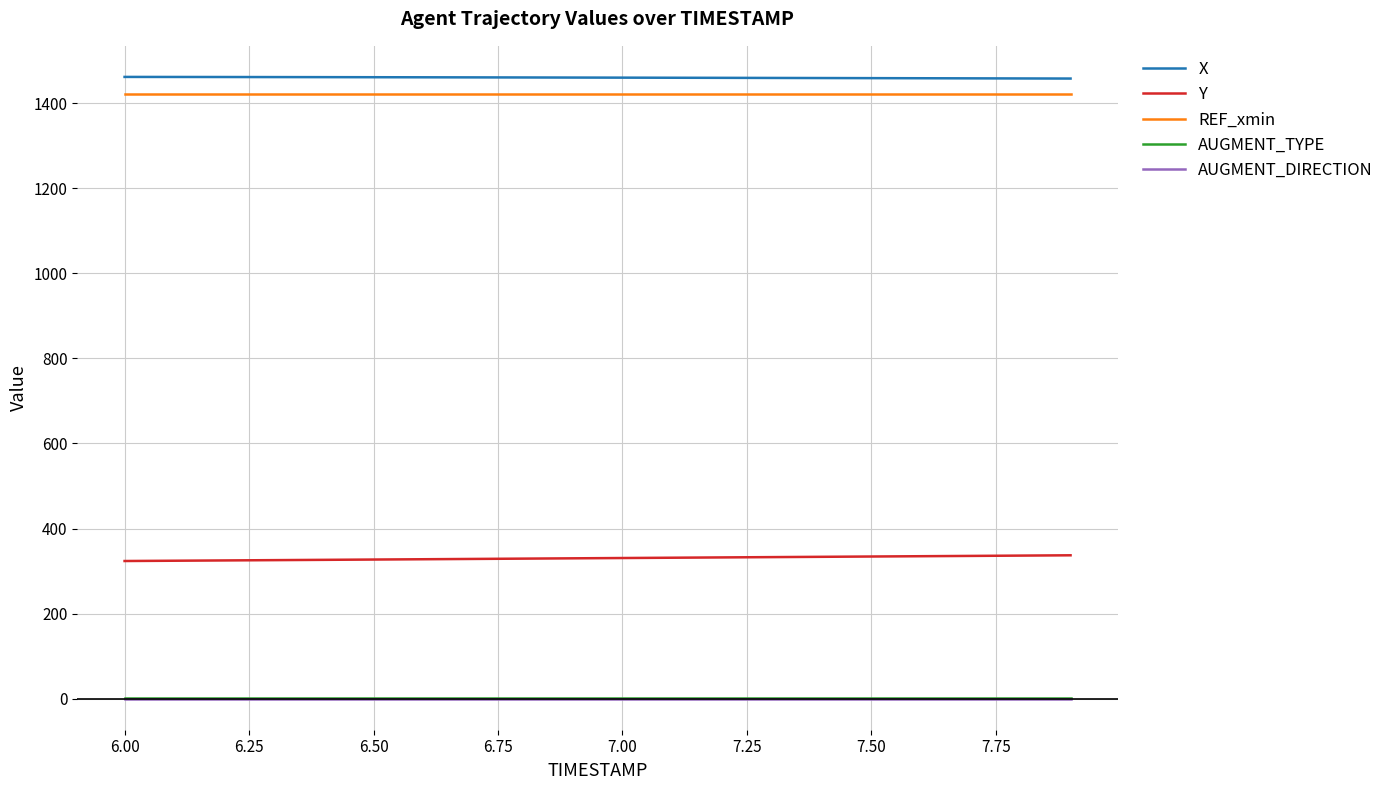

True or false: Y and X cross at least once.

False